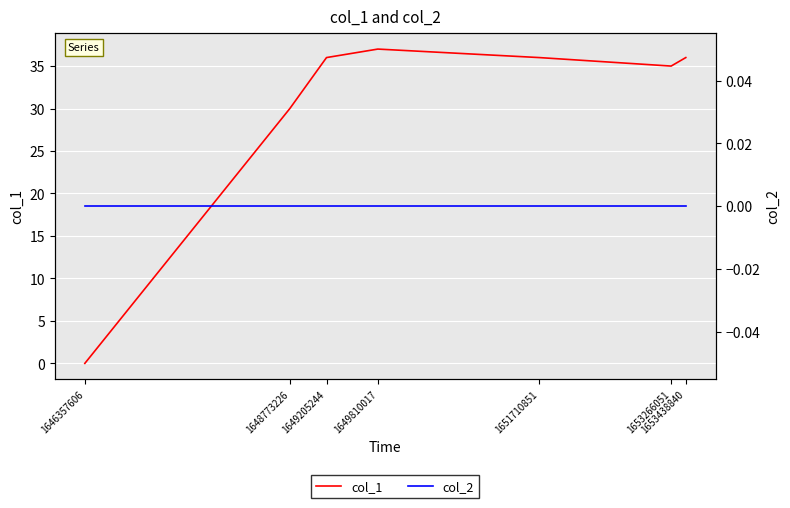

How many data points does each series have?

7